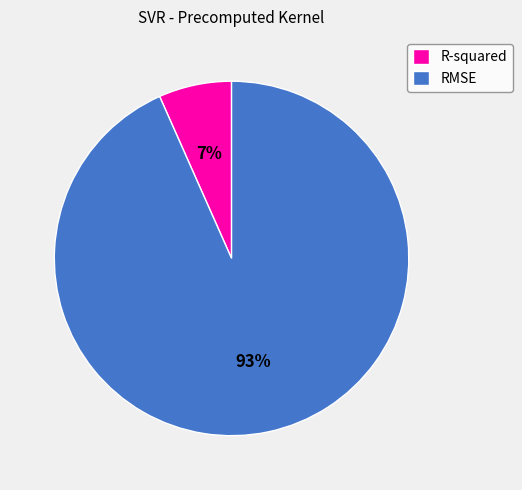

How many slices are in this pie chart?

2